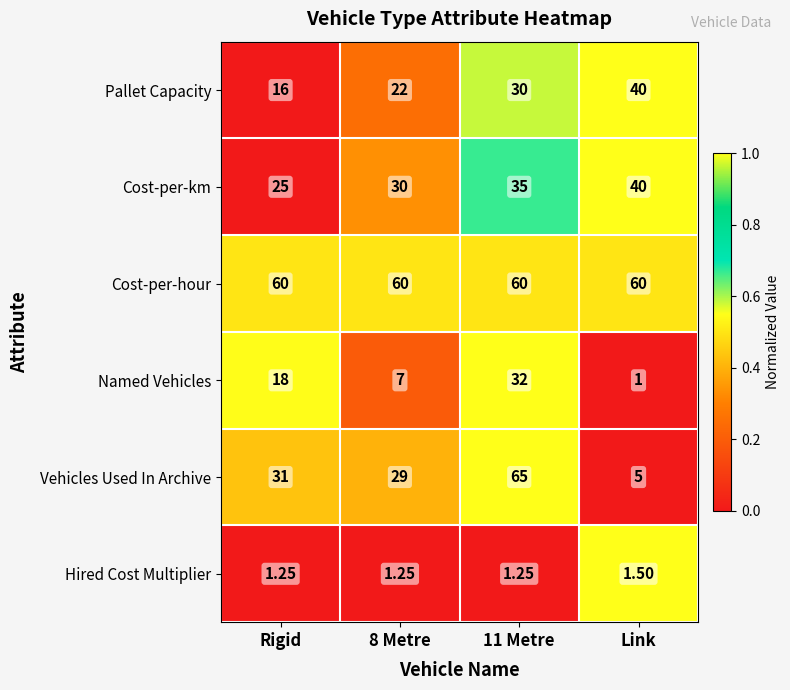

Which series has the largest range (max minus min)?

Vehicles Used In Archive